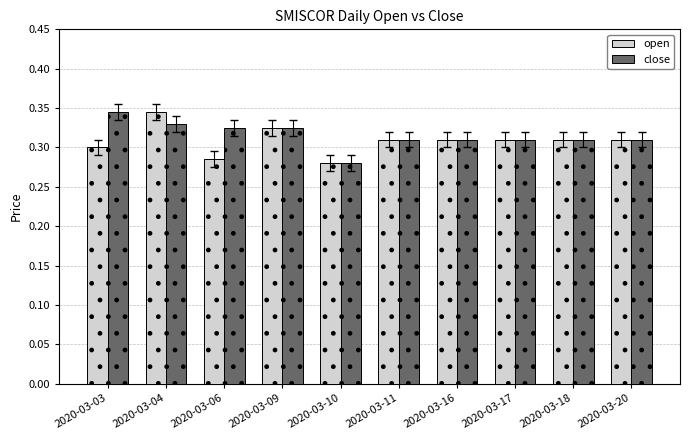

Rank the series at 2020-03-03 from lowest to highest value.

open, close